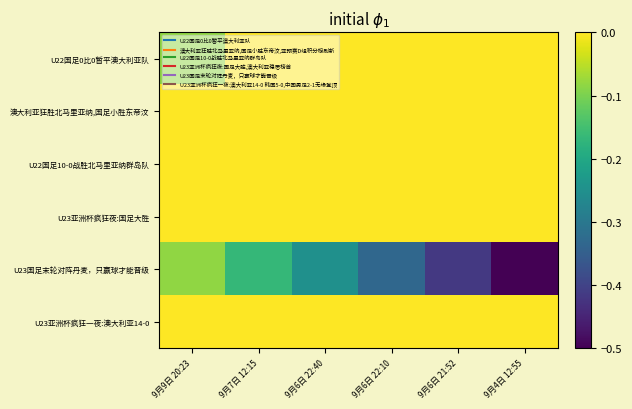

Rank the series at 9月6日 21:52 from highest to lowest value.

U22国足0比0暂平澳大利亚队, 澳大利亚狂胜北马里亚纳,国足小胜东帝汶, U22国足10-0战胜北马里亚纳群岛队, U23亚洲杯疯狂夜:国足大胜, U23亚洲杯疯狂一夜:澳大利亚14-0, U23国足末轮对阵丹麦，只赢球才能晋级